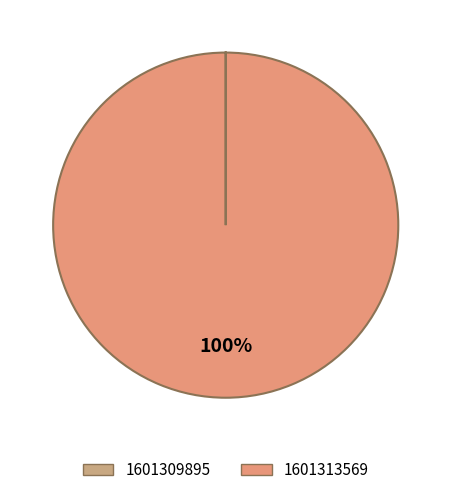

To the nearest percent, what is the combined percentage of 1601309895 and 1601313569?

100%